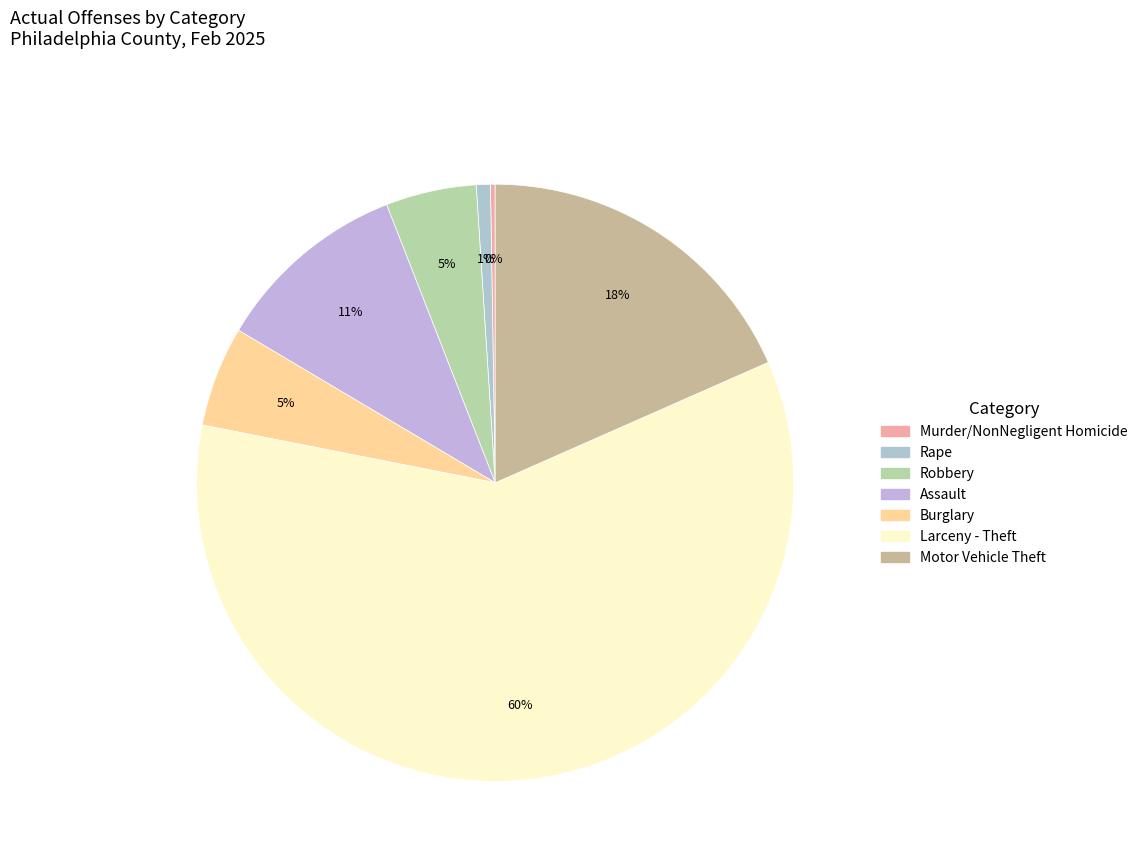

To the nearest percent, what is the difference between the Robbery and Rape slice percentages?

4%